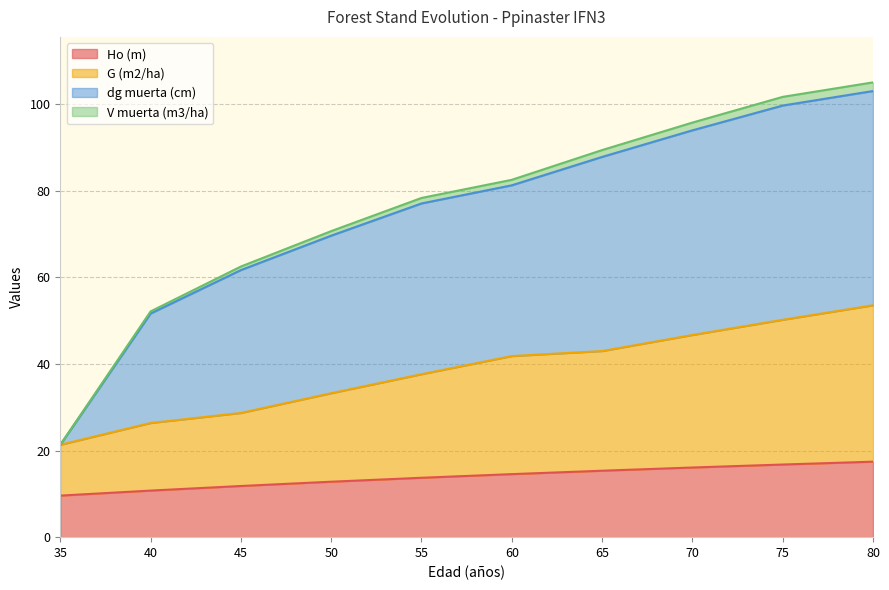

What is the maximum value for Ho (m)?

17.4